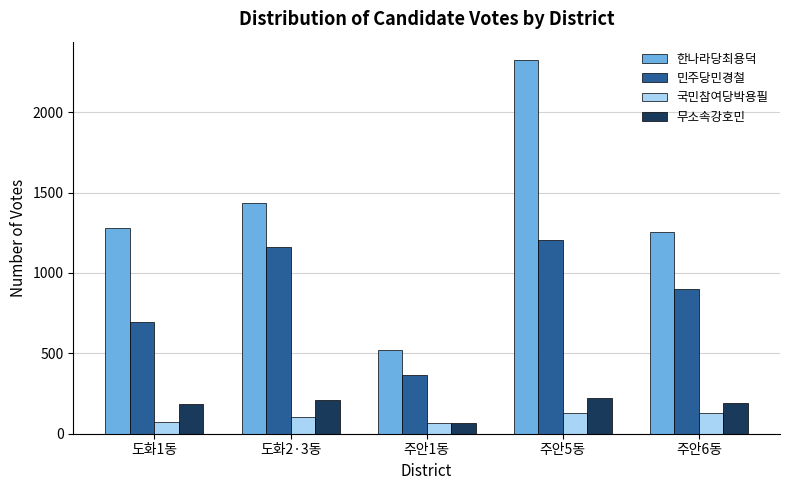

What is the difference between the highest and lowest values at 주안6동?

1126